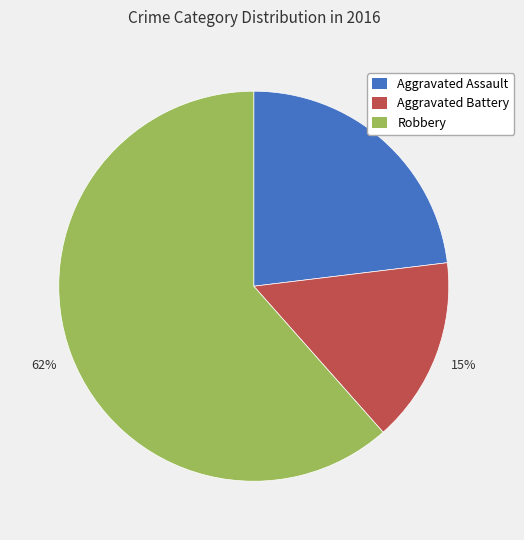

True or false: Aggravated Assault accounts for 8% of the total.

False